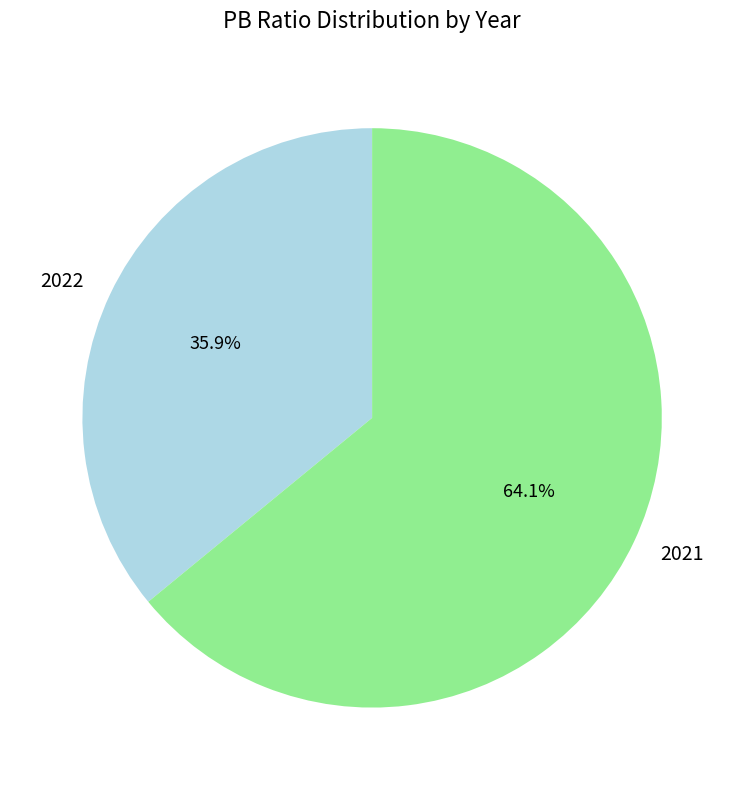

Which category has the biggest portion of the pie?

2021